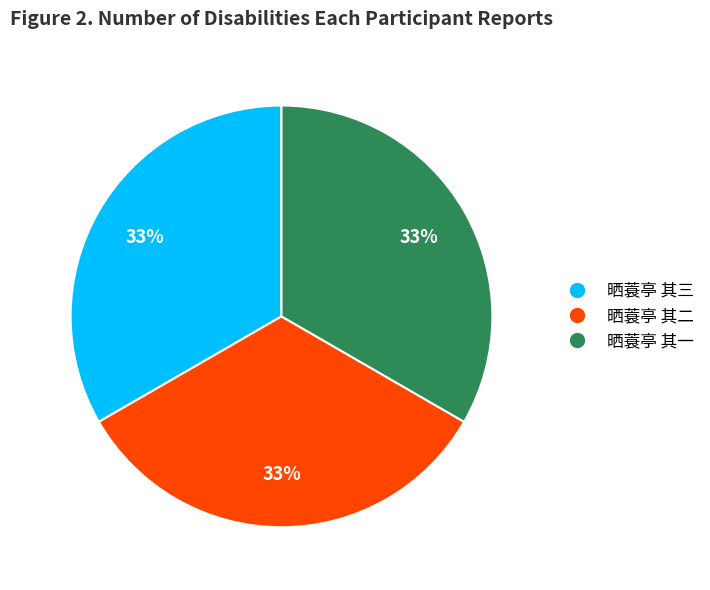

Do 晒蓑亭 其二 and 晒蓑亭 其三 together represent more than half of the pie?

Yes